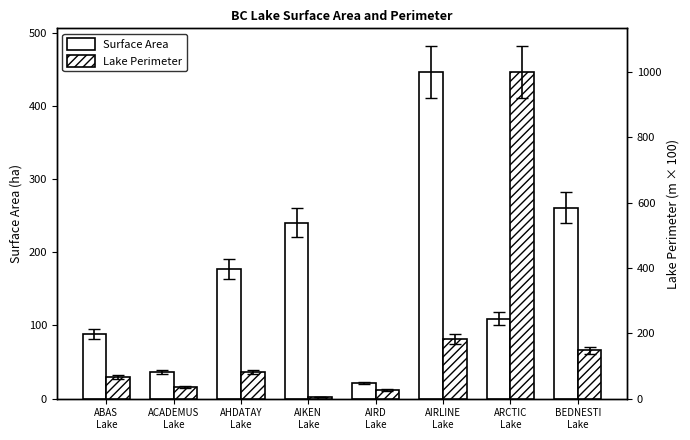

List the series in order of their overall mean, highest first.

Lake Perimeter, Surface Area